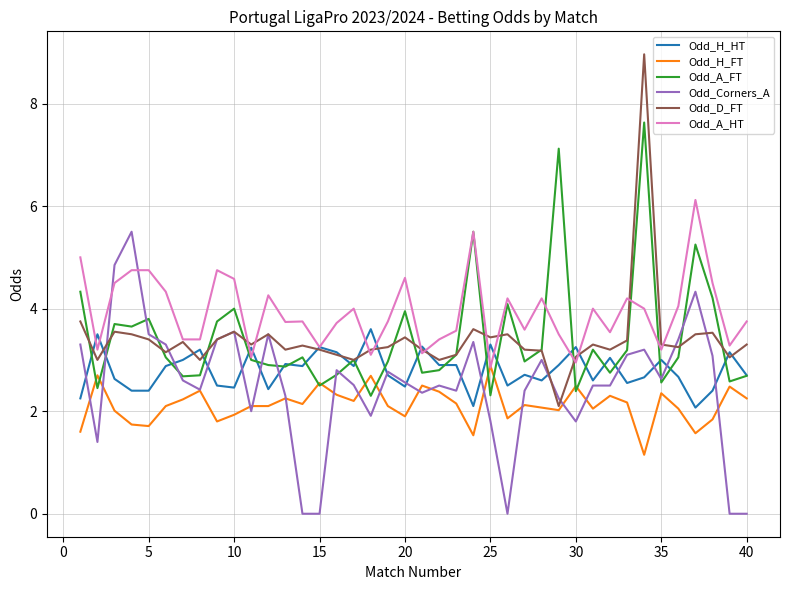

What is the average value of the Odd_D_FT series?

3.4